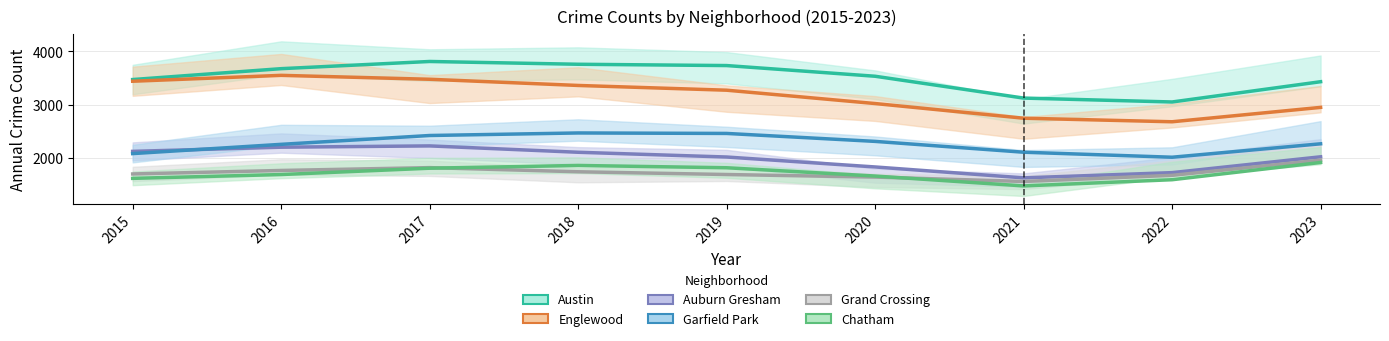

Which series has the largest total across all categories?

Austin